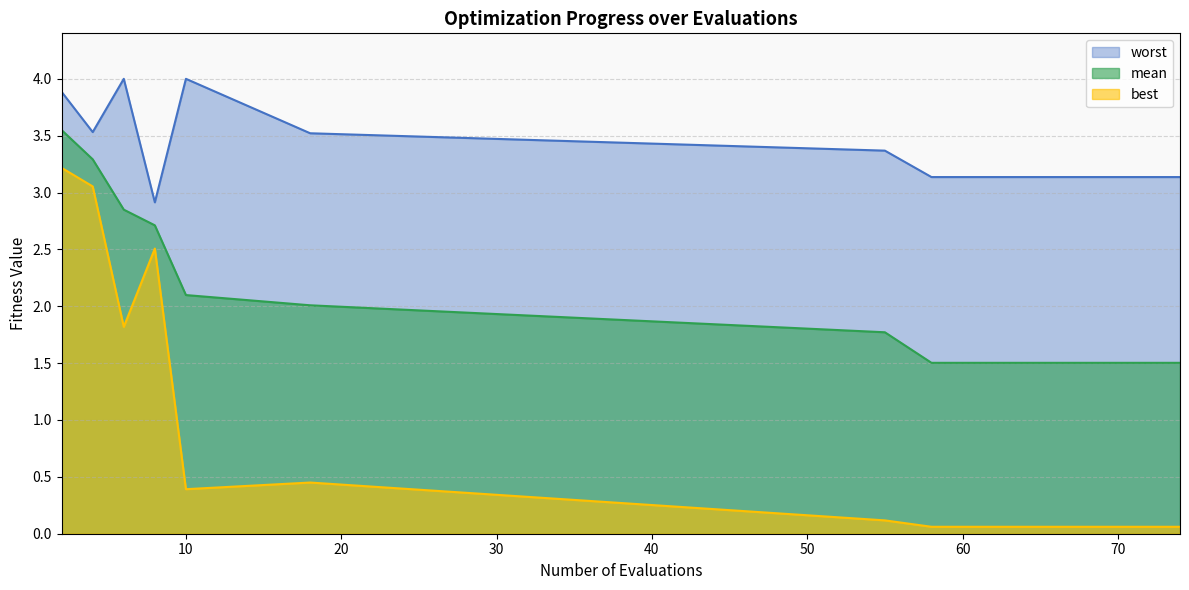

Which category has the highest value in the mean series?

2